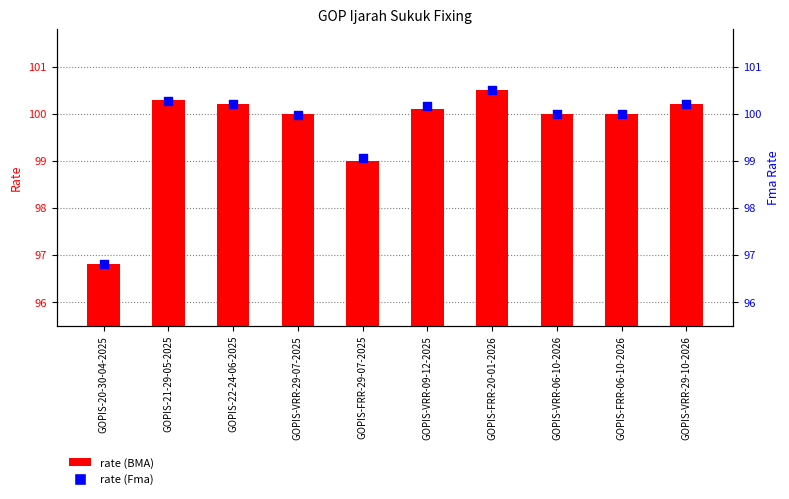

At which category is the sum across all series the highest?

GOPIS-FRR-20-01-2026